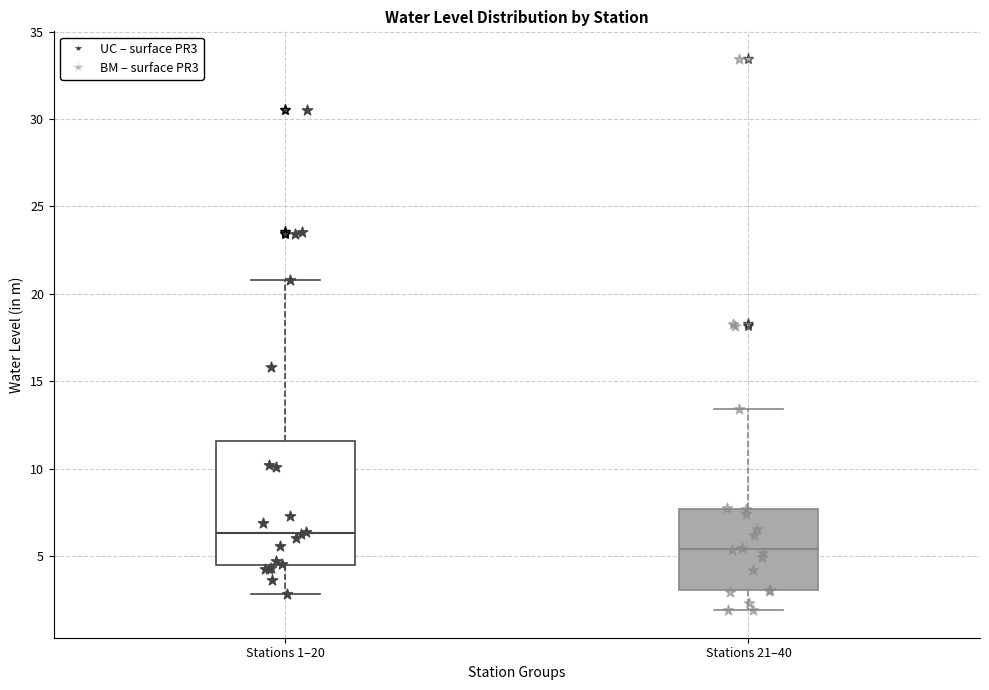

Reading left to right, transcribe this box plot: for each box, give where its median line is, the range the box spans, and where its two whiskers end, as read against the y-axis. The values are not printed on the chart, so give them approximately, as read against the axis.

Stations 1–20: median 6.5, box 4.5 to 11.5, whiskers 3.0 to 21.0
Stations 21–40: median 5.5, box 3.0 to 7.5, whiskers 2.0 to 13.5